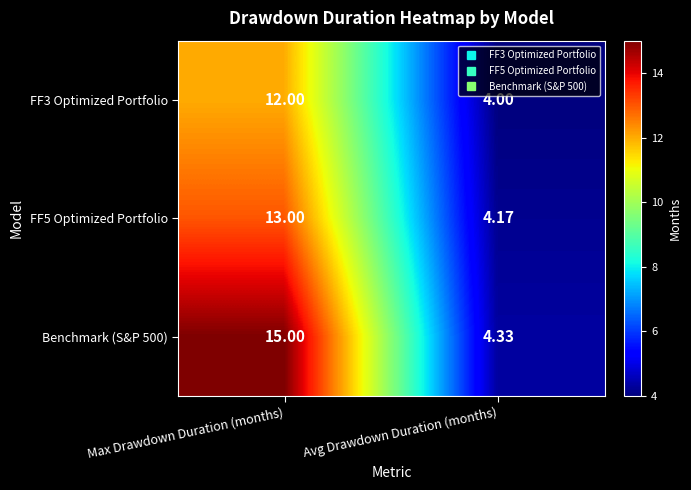

Which label corresponds to the largest value in the chart?

Max Drawdown Duration (months)